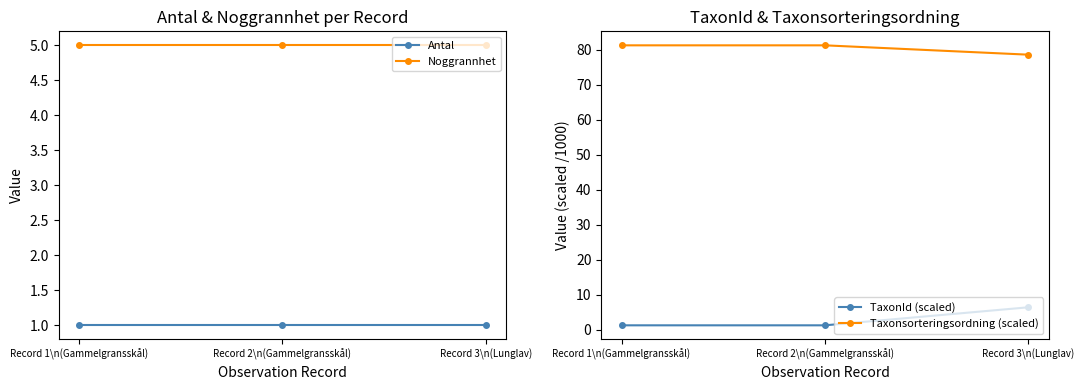

What is the average value of the Taxonsorteringsordning (scaled) series?

80.3